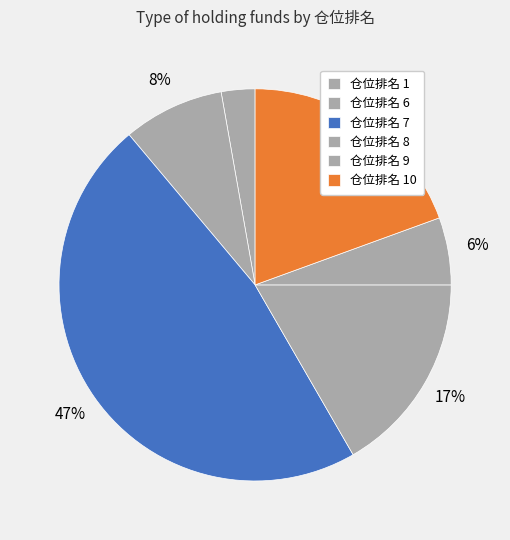

How many slices are in this pie chart?

6